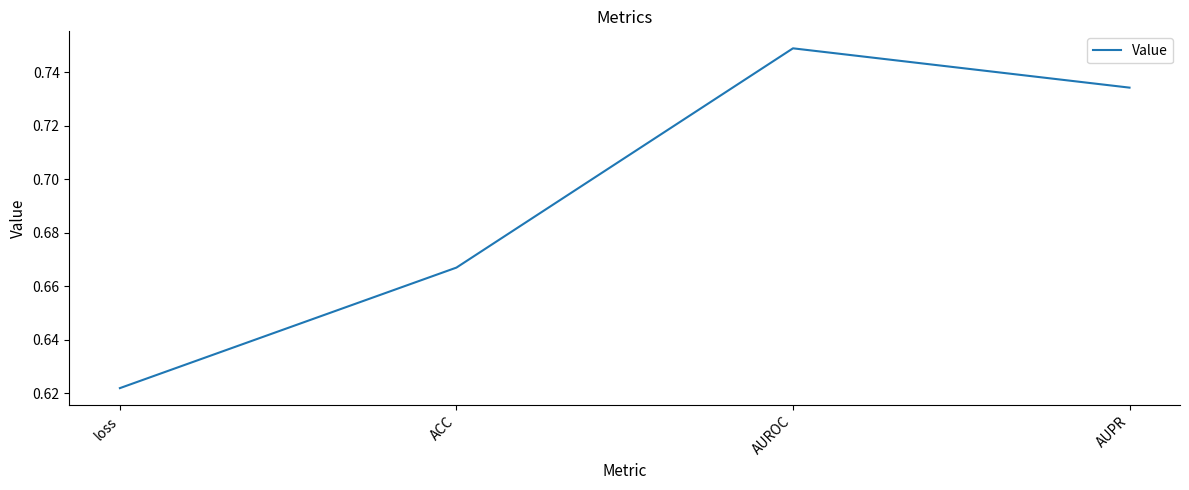

What is the change in value from loss to AUPR?

+0.1